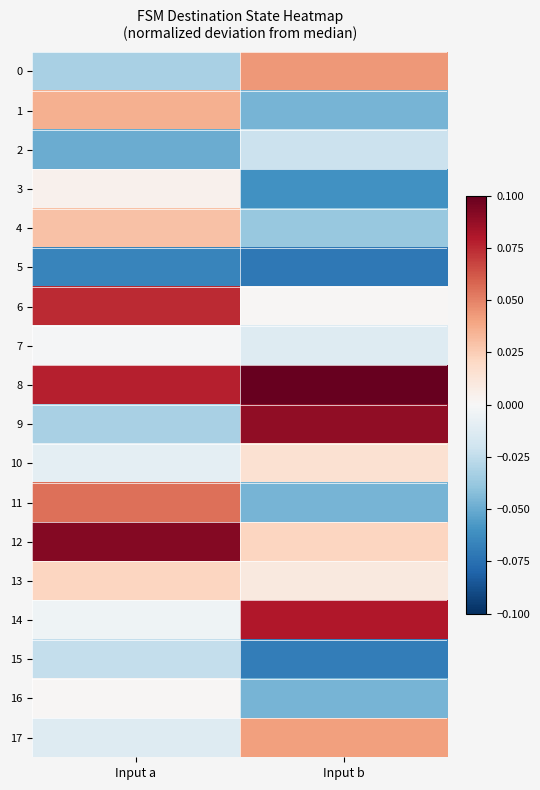

What is the spread (max minus min) of values at Input a?

0.2